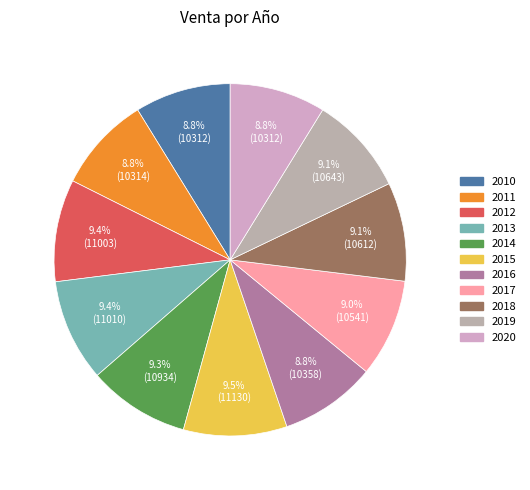

Is it true that 2010 is 9% of the pie?

True